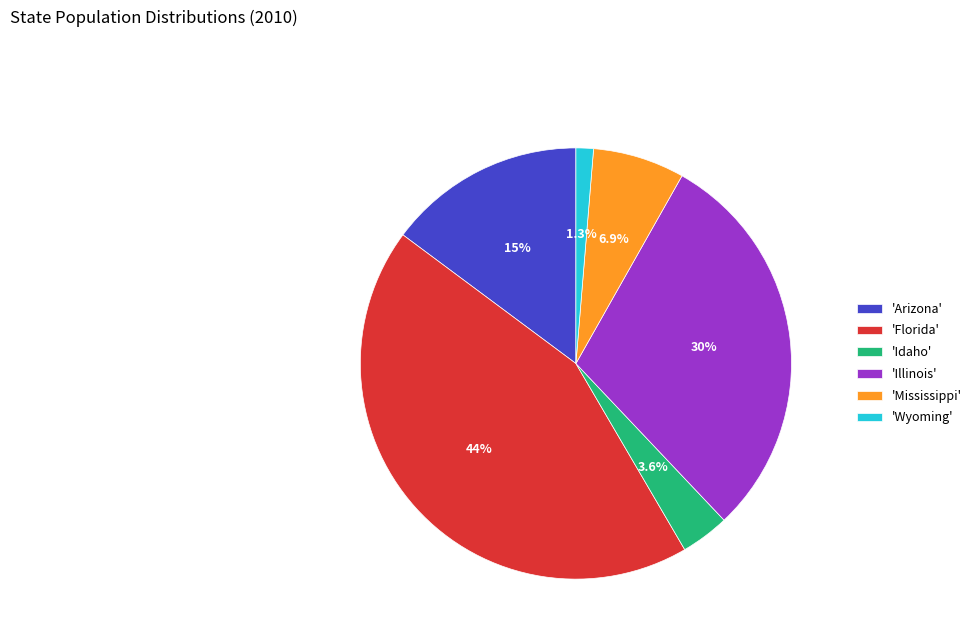

Combined, what portion of the pie is 'Arizona' and 'Illinois'?

44.6%